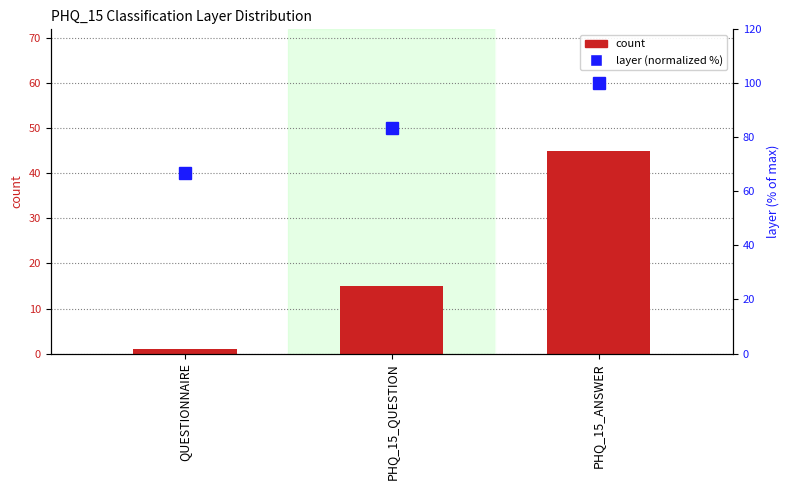

What is the sum of all layer (normalized %) values?

250.0